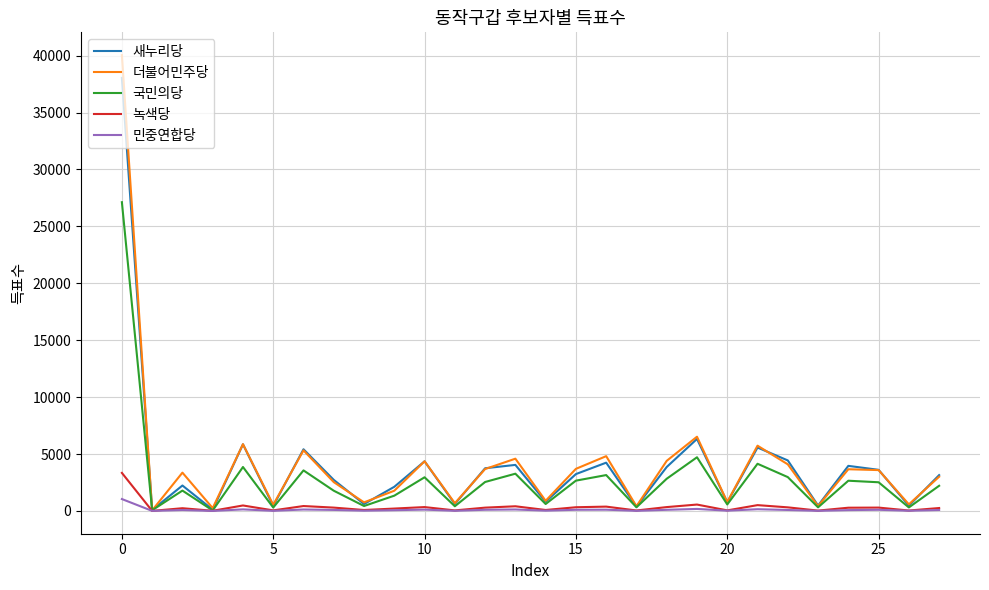

Which series has the widest spread of values?

더불어민주당